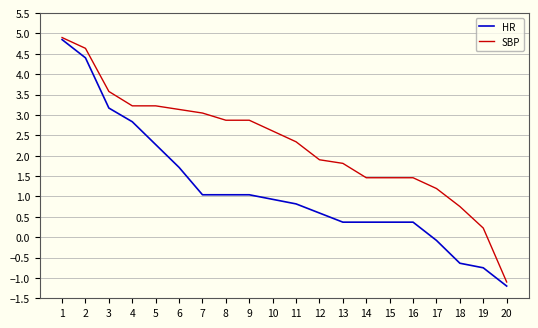

Rank the series by their average value, from lowest to highest.

HR, SBP